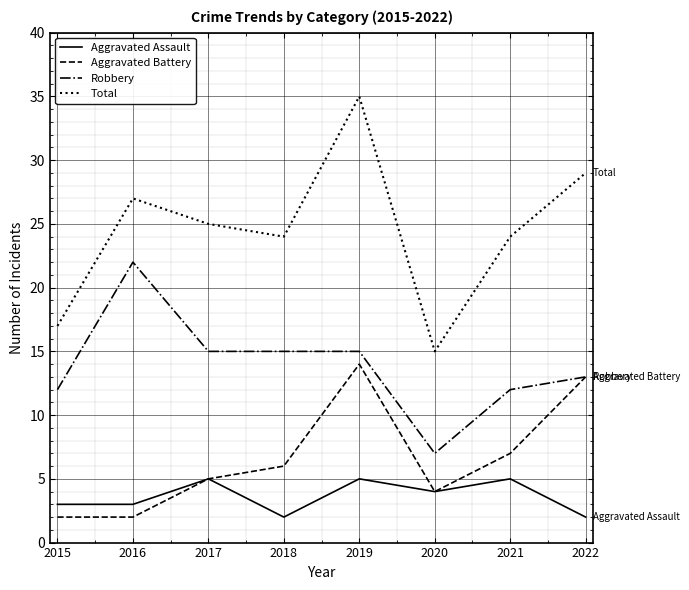

In Aggravated Assault, how many points are higher than both neighbors (excluding endpoints)?

3